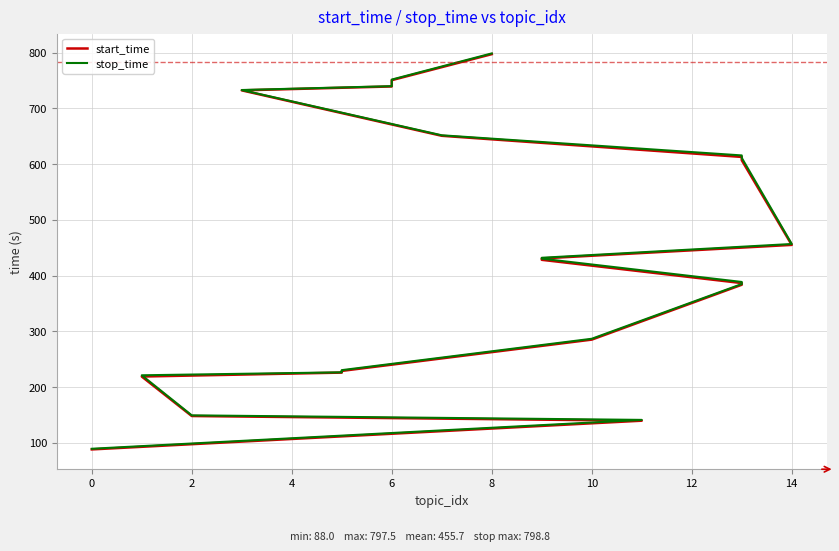

What is the minimum value shown in the chart?

88.0